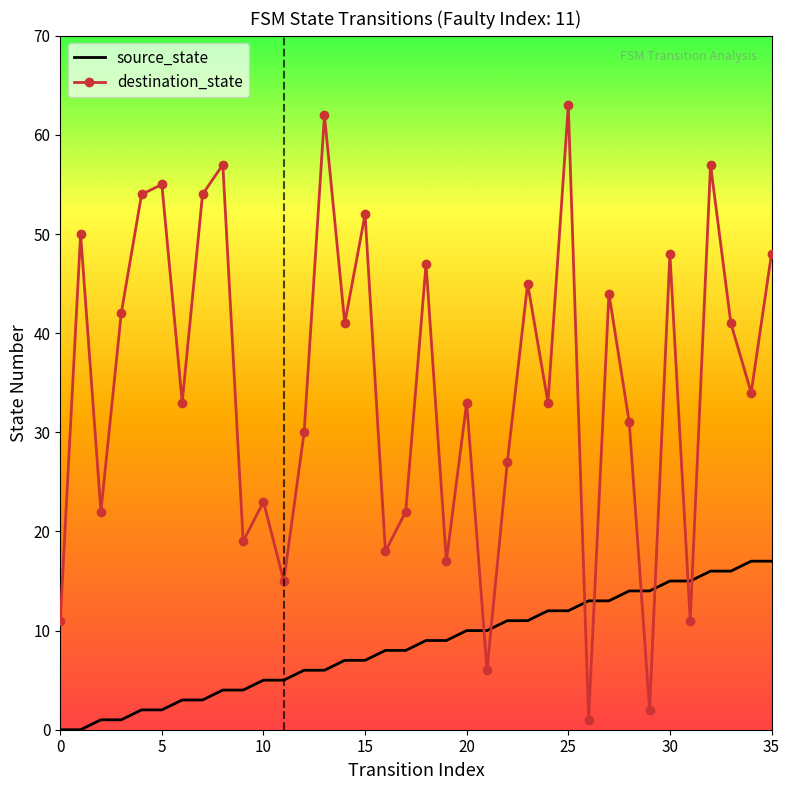

True or false: destination_state and source_state cross at least once.

True